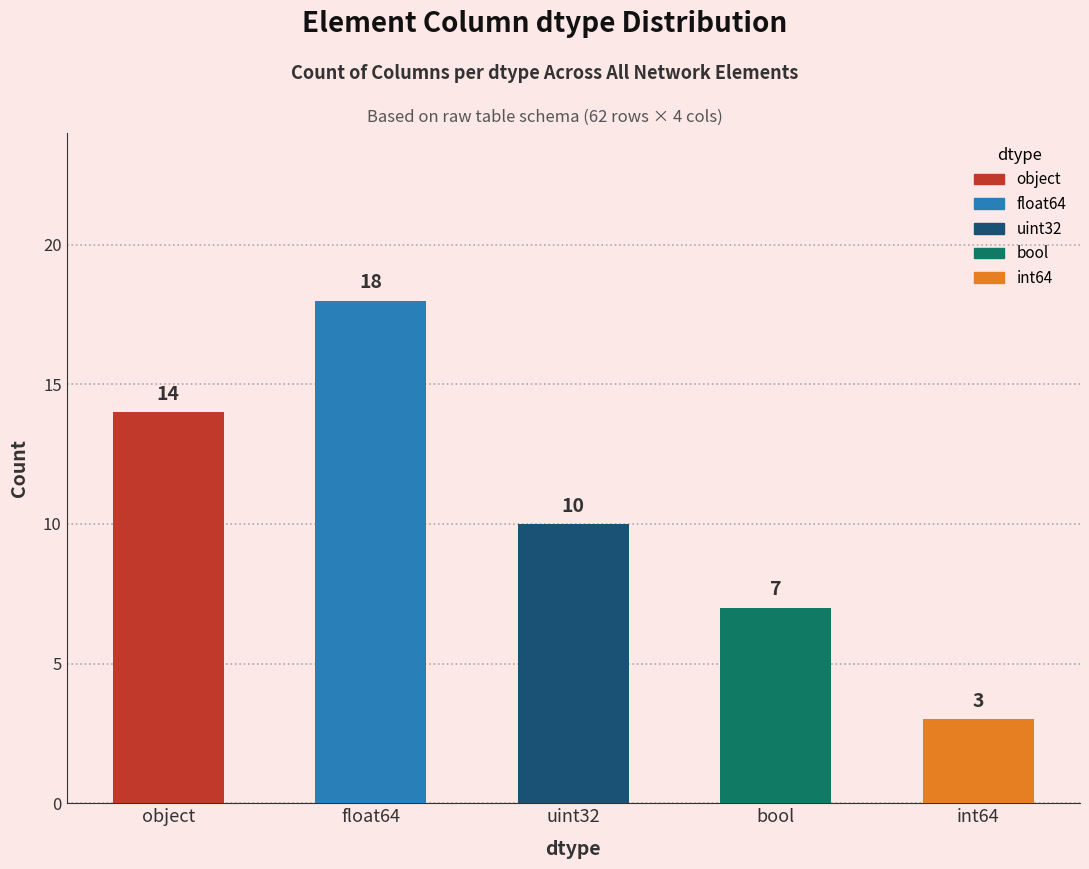

What is the change in value from object to int64?

-11